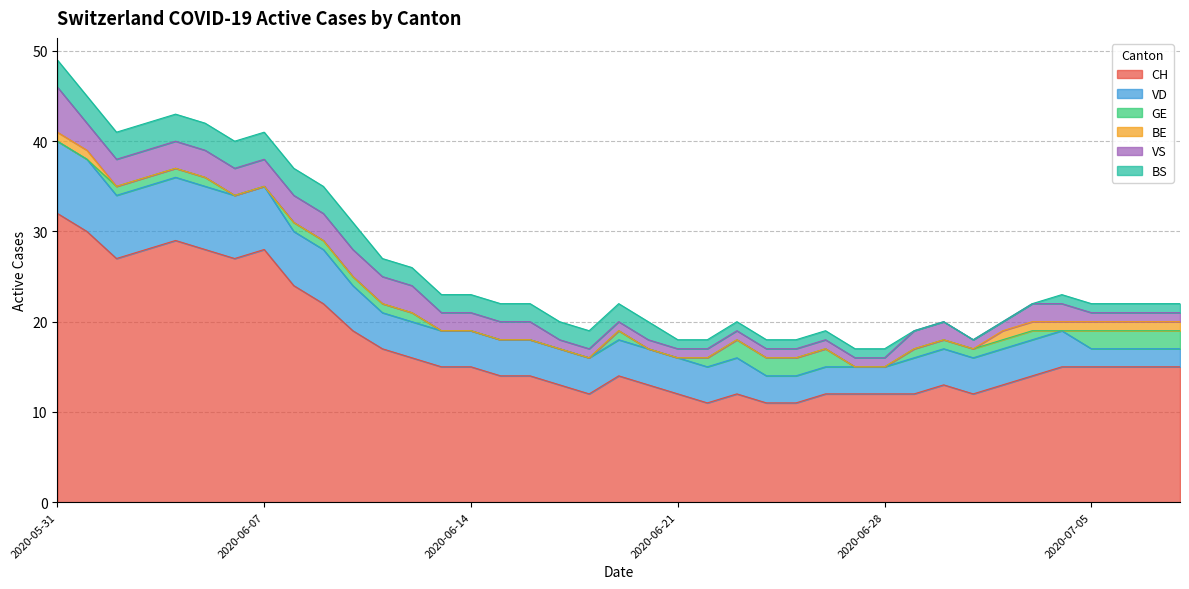

What is the value of the GE point at the 20th from the left?

1